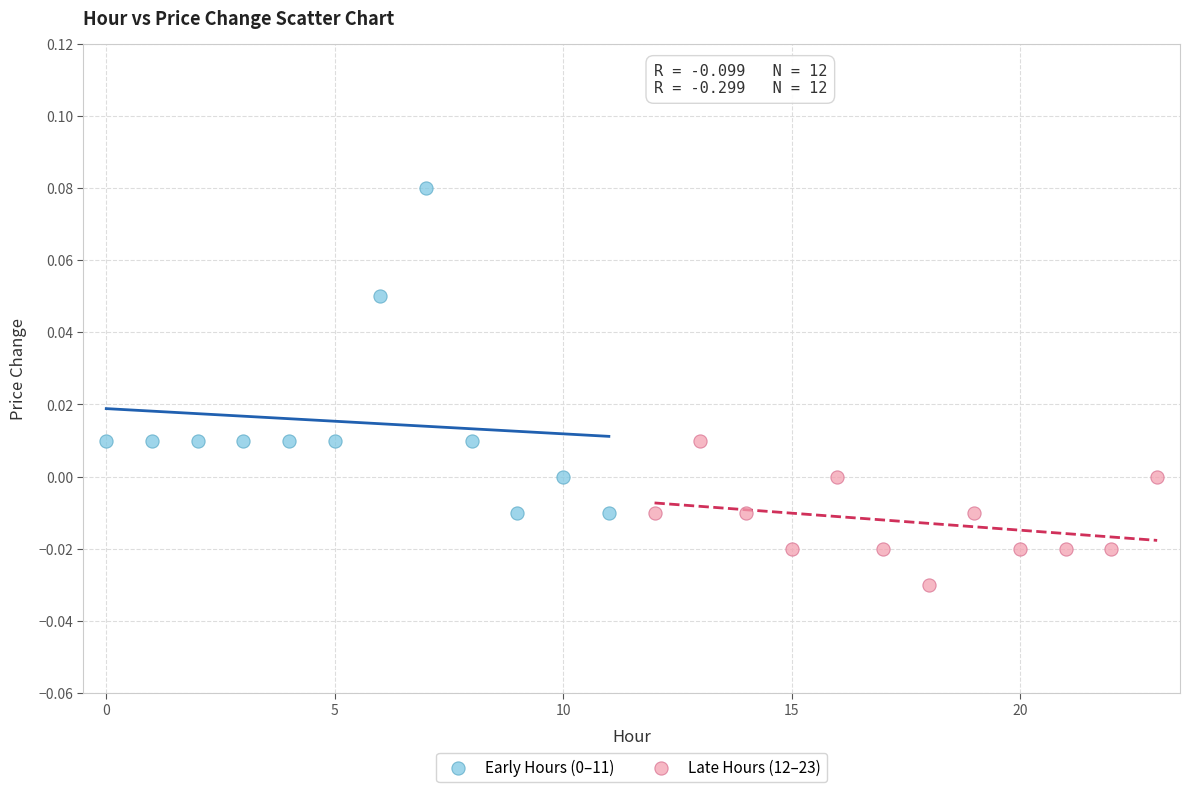

Which series contains the lowest Y value?

Late Hours (12–23)